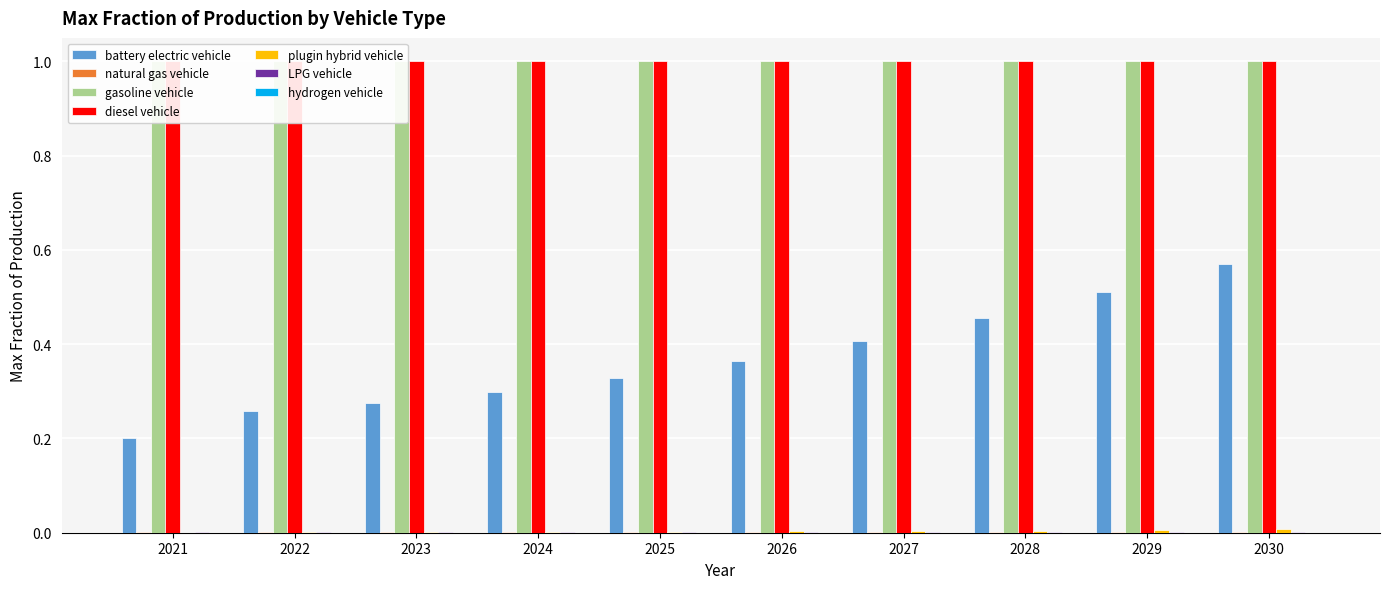

Count the LPG vehicle values in the range 0 to 1.

10